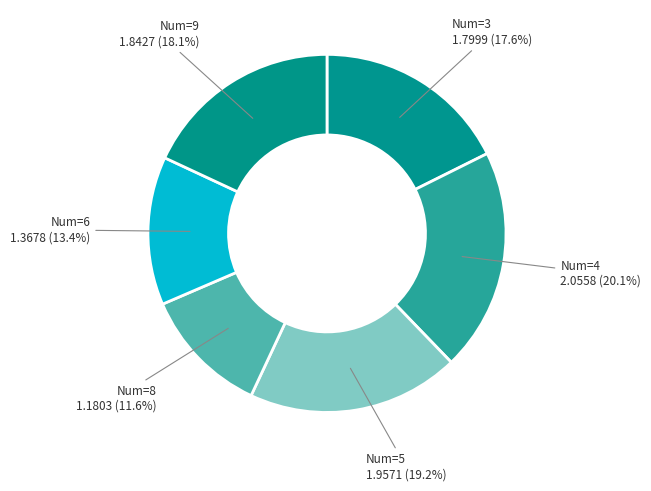

What is the largest slice in the pie chart?

4